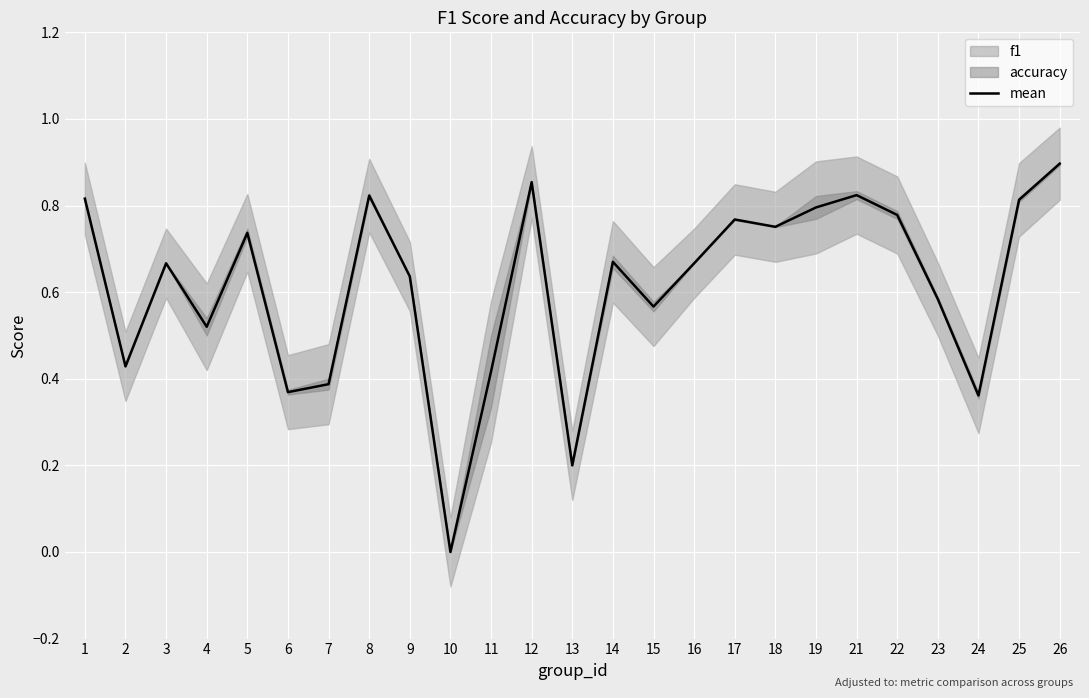

Reading left to right, list all the values displayed in this chart.

0.8	0.4	0.7	0.5	0.7	0.4	0.4	0.8	0.6	0.0	0.4	0.9	0.2	0.7	0.6	0.7	0.8	0.8	0.8	0.8	0.8	0.6	0.4	0.8	0.9